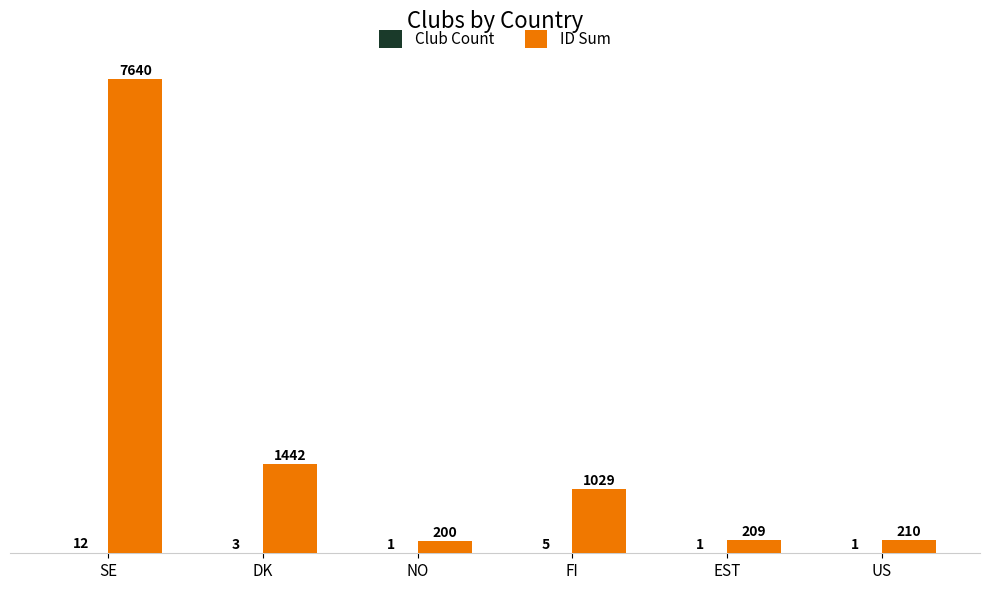

Count the number of categories in the chart.

6